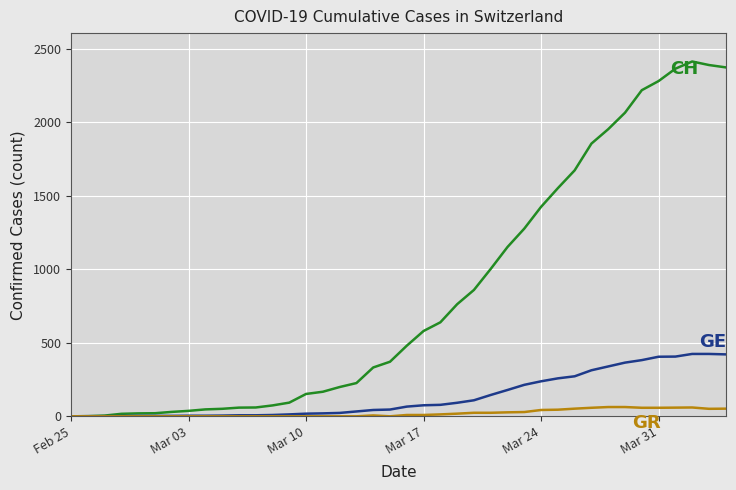

Does the chart have visible grid lines?

Yes